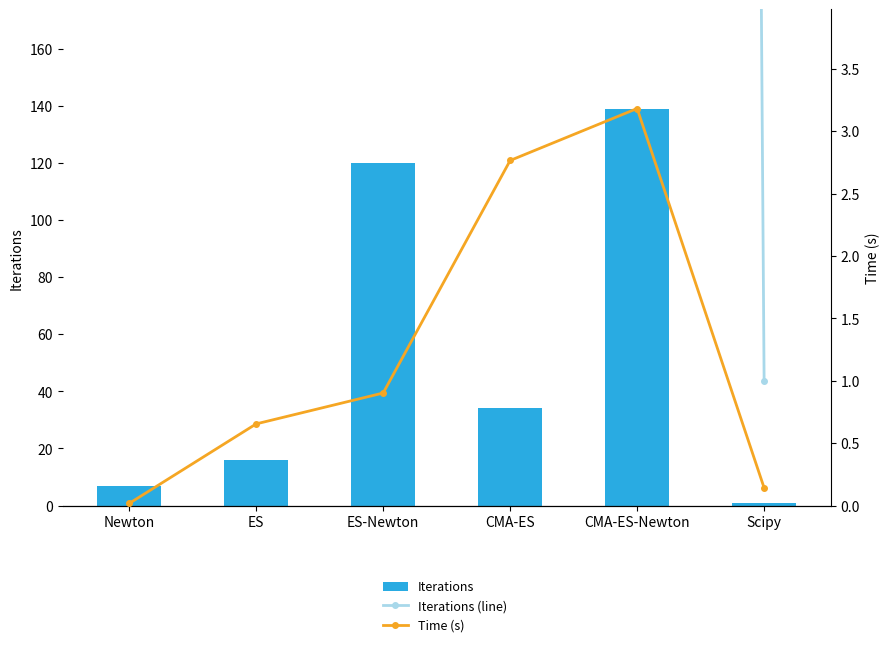

Reading left to right, what are all the values shown in this chart?

Iterations: 7.0	16.0	120.0	34.0	139.0	1.0
Iterations (line): 7.0	16.0	120.0	34.0	139.0	1.0
Time (s): 0.0	0.7	0.9	2.8	3.2	0.1